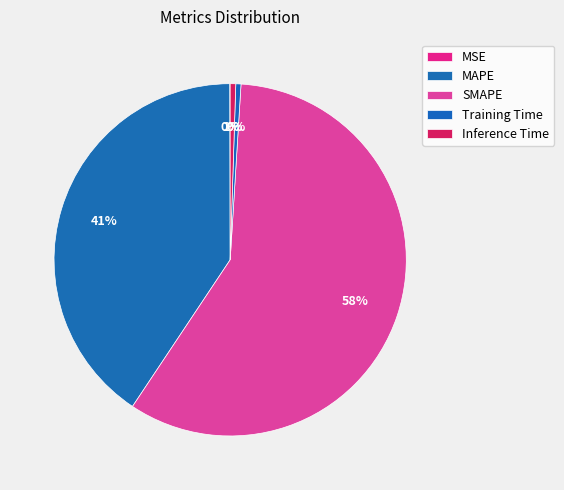

What is the change in value from MAPE to SMAPE?

+26.6